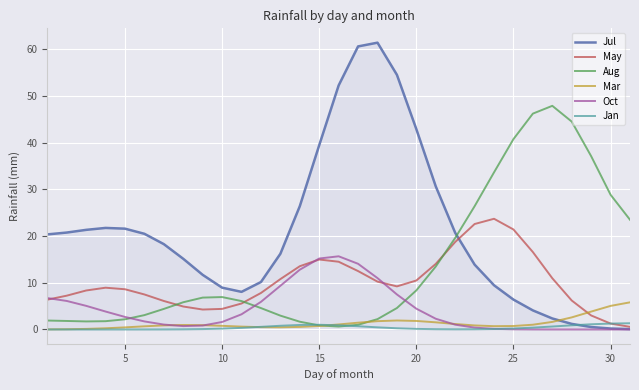

Which series has the largest range (max minus min)?

Jul